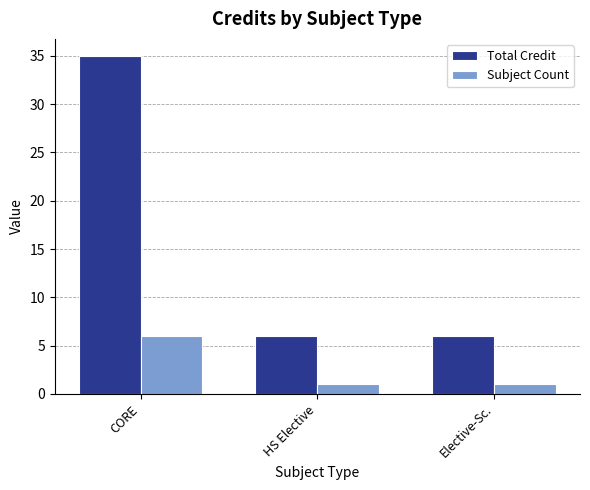

Which series changed the most between CORE and HS Elective?

Total Credit